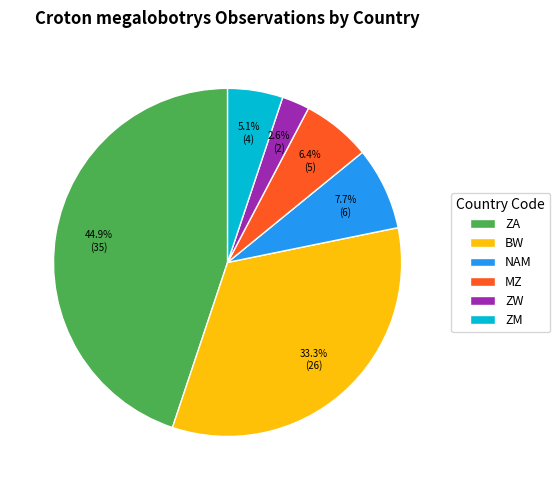

Count the number of slices in the pie.

6